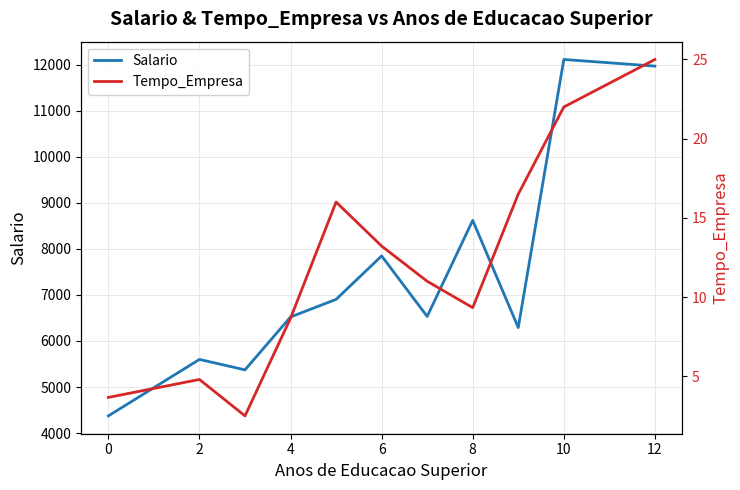

How many interior local valleys does the Salario series have?

3